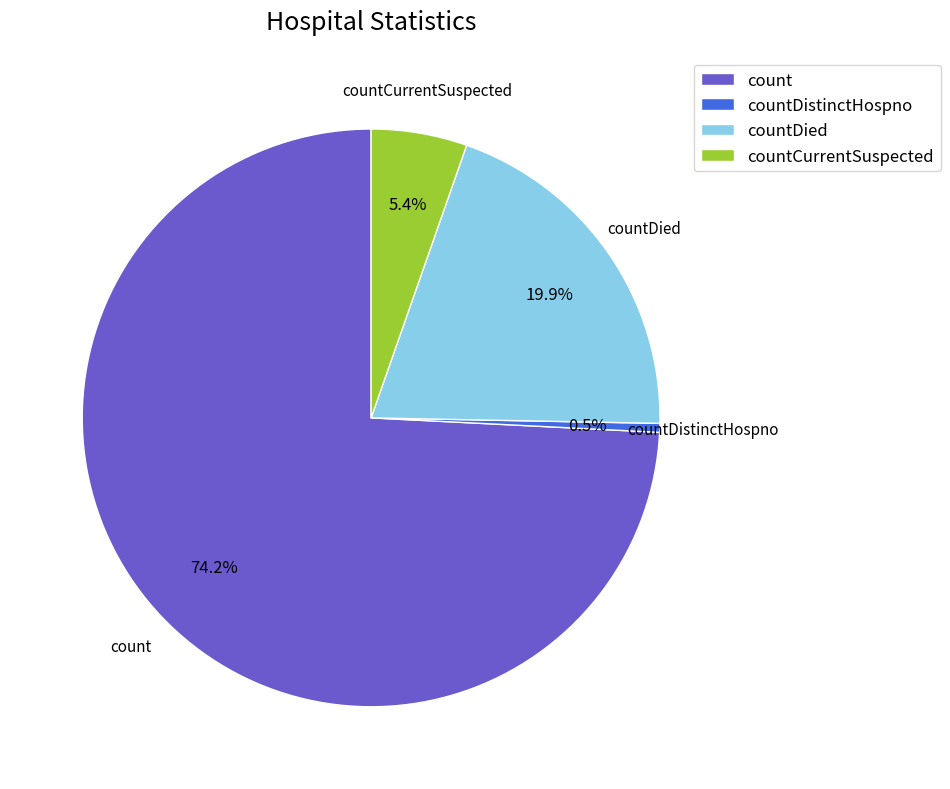

To the nearest percent, what is the average slice percentage?

25%